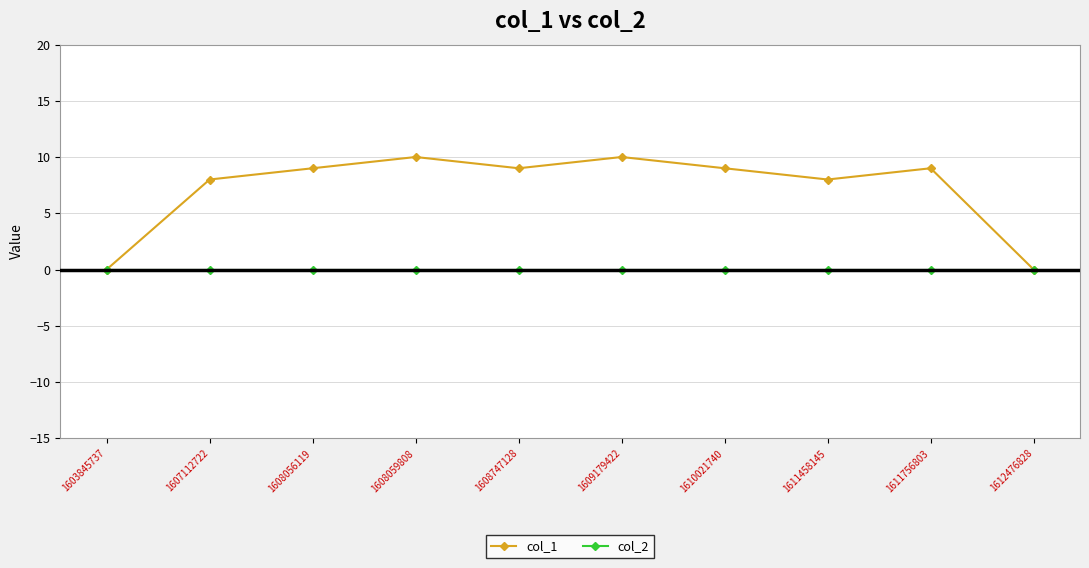

In col_1, how many points are lower than both neighbors (excluding endpoints)?

2